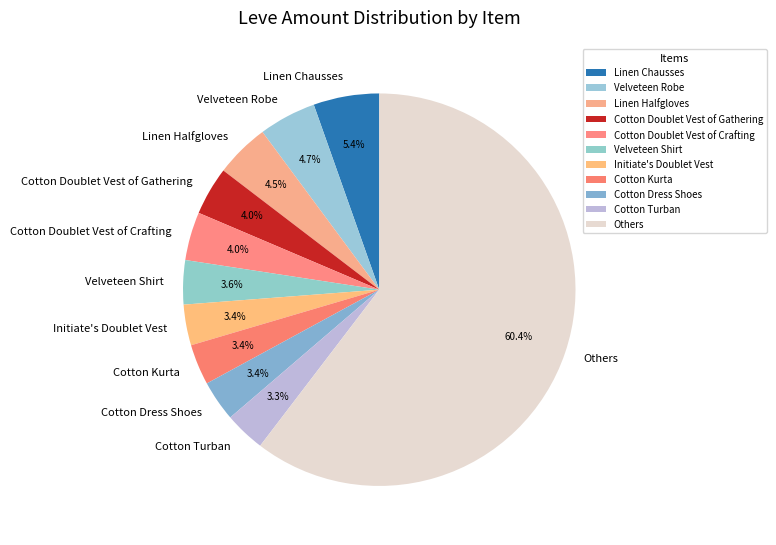

How many segments does this pie chart have?

11